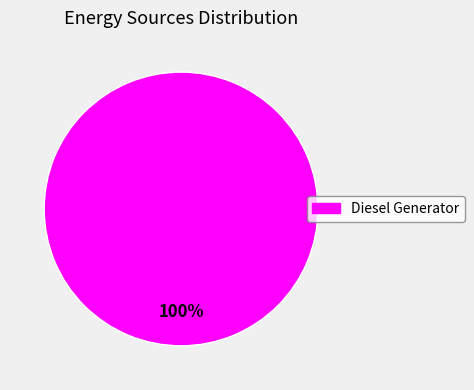

Is there any slice that represents more than half of the pie?

Yes